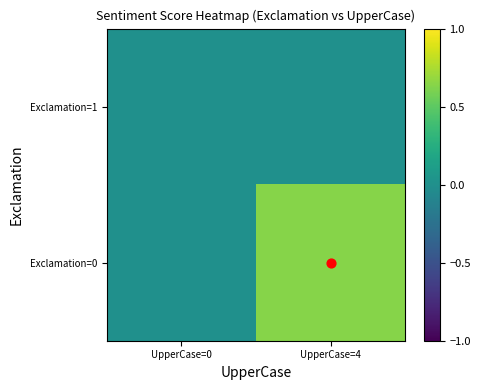

What is the maximum value shown in the chart?

0.6